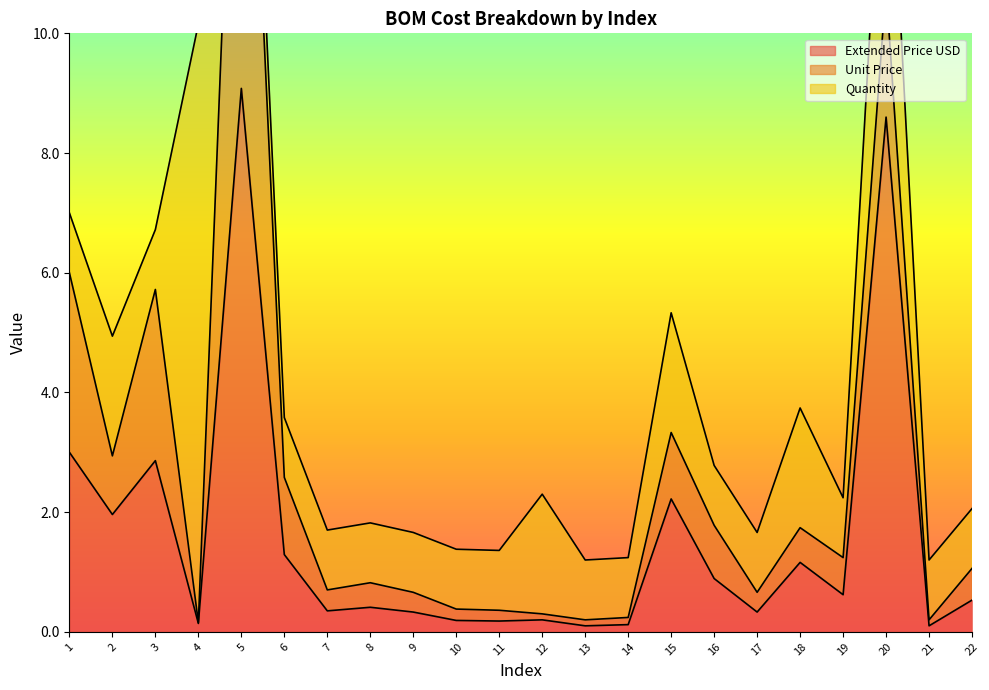

Count the number of categories in the chart.

22